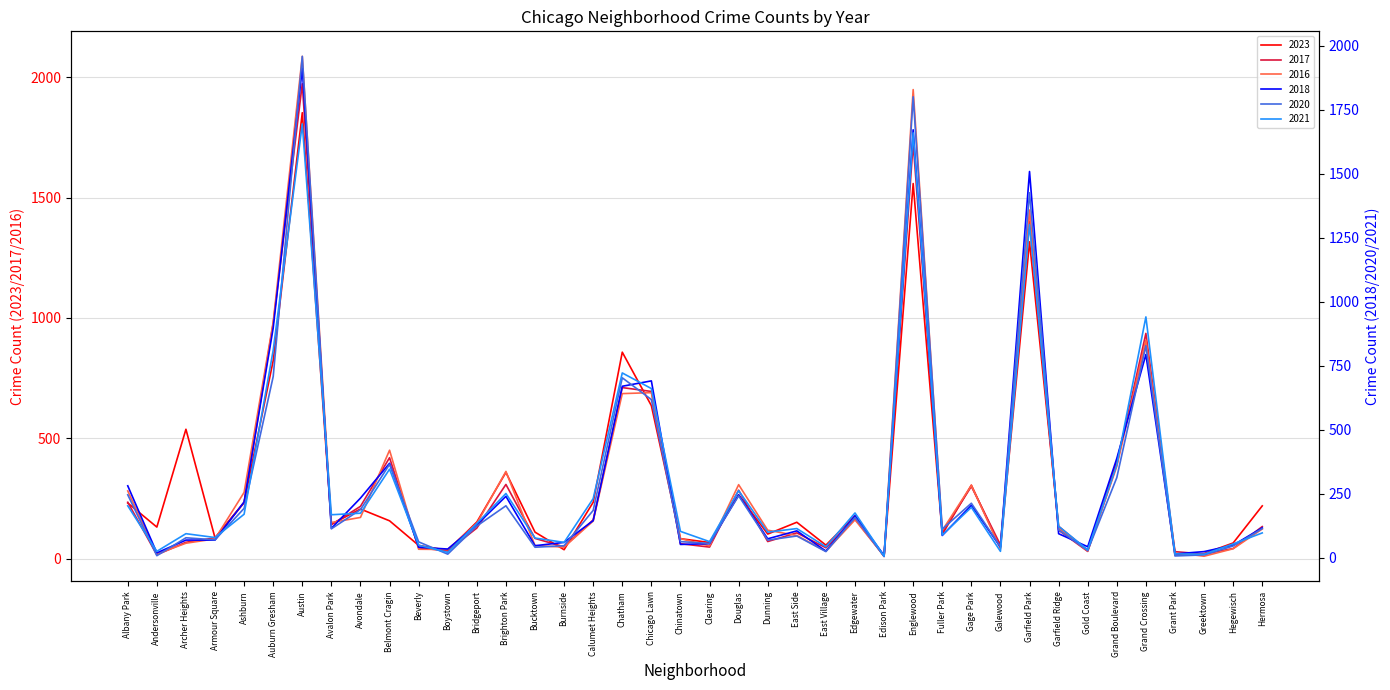

What value does the 2023 series have at East Side?

152